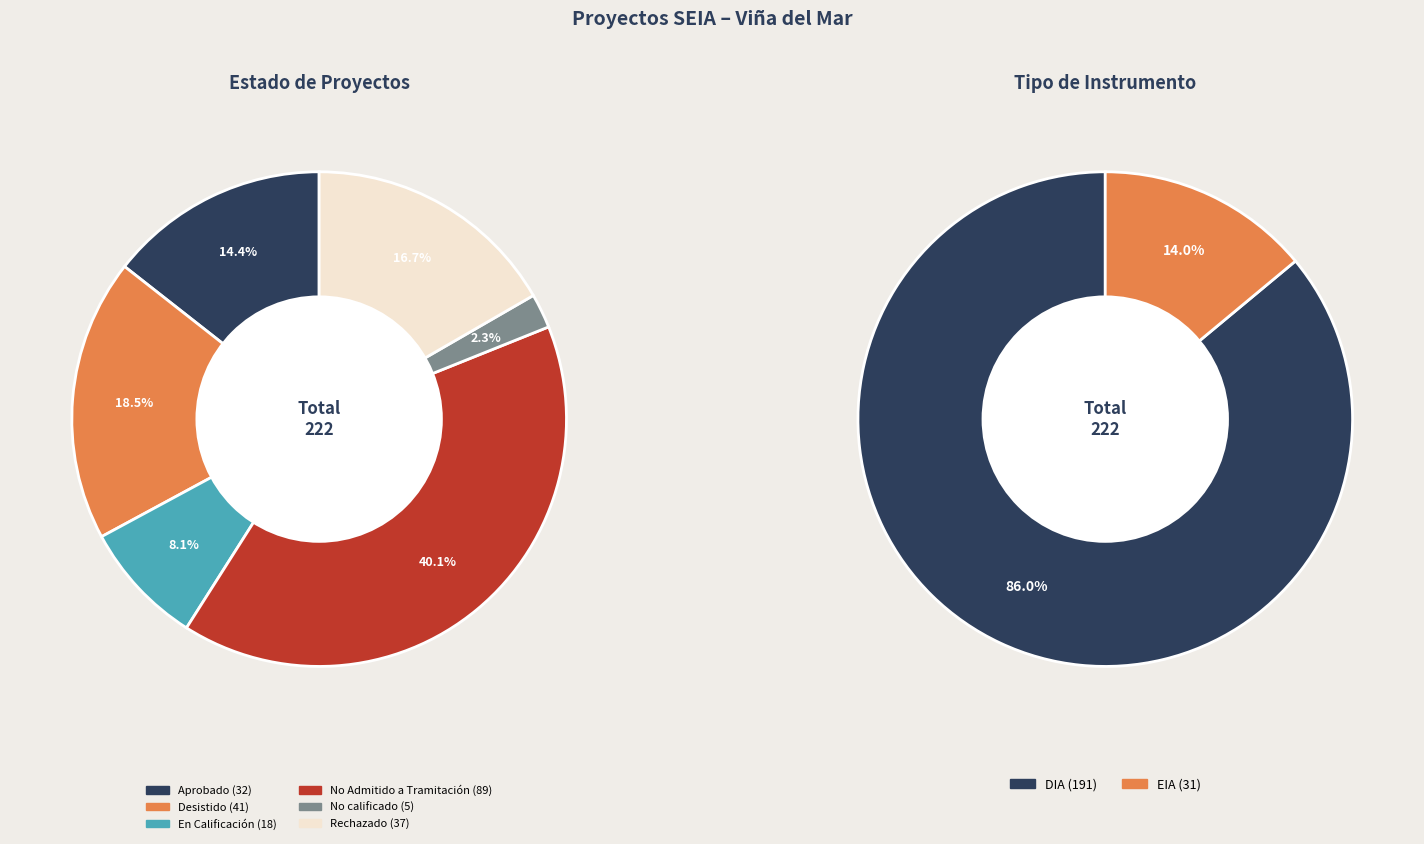

Which category has the biggest portion of the pie?

No Admitido a Tramitación